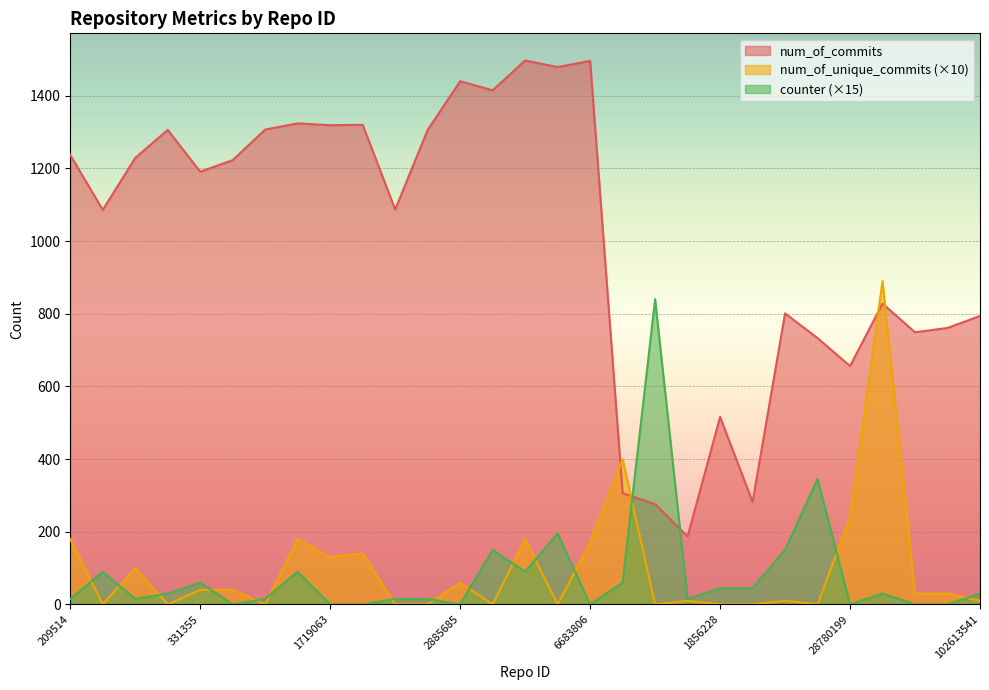

Between 49162952 and 1799775, which is larger?

1799775